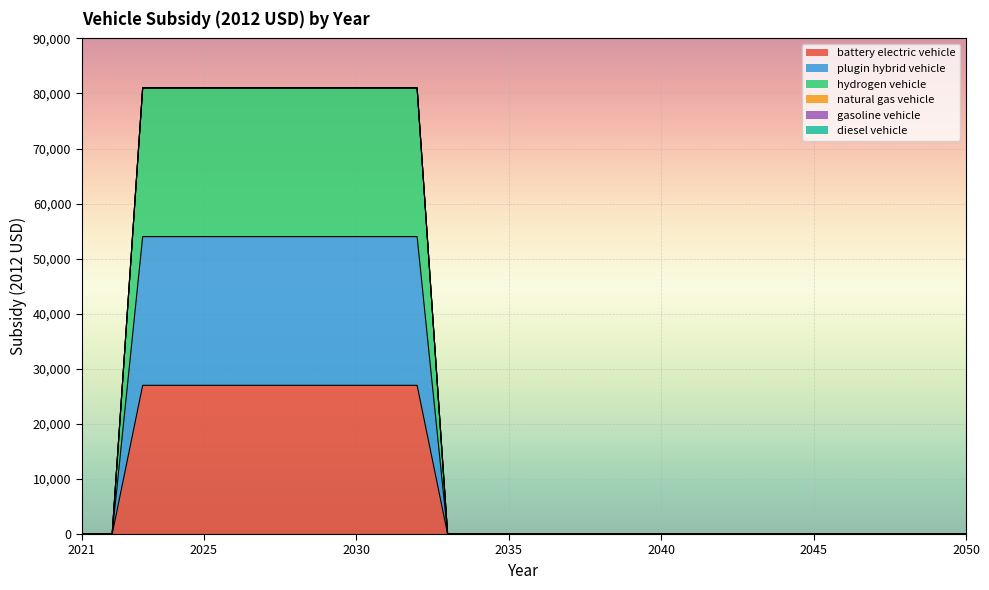

At which category is the sum across all series the highest?

2023